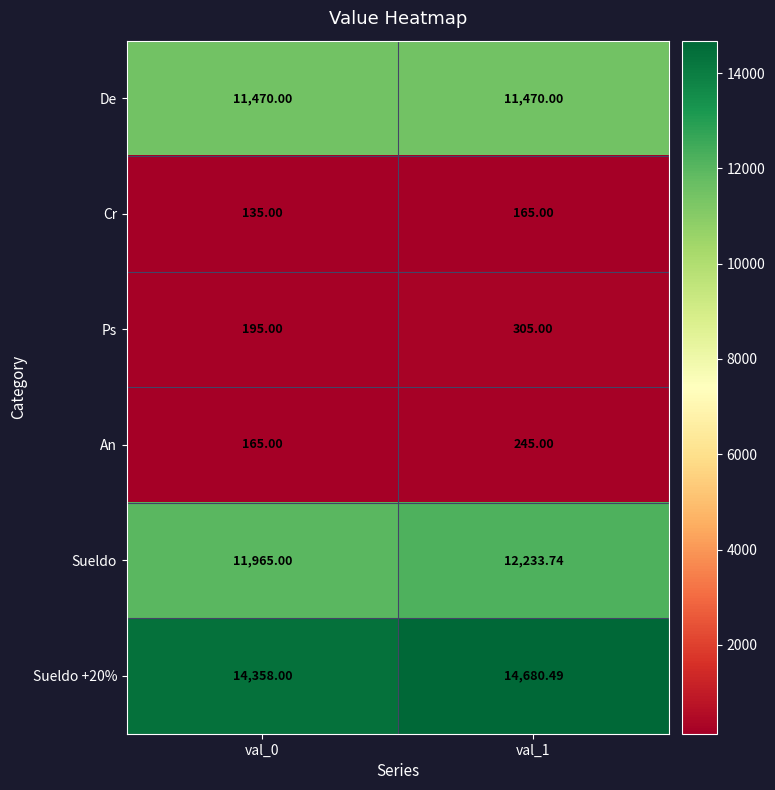

Is the value of Sueldo at val_0 greater than the value of Sueldo +20% at val_0?

No